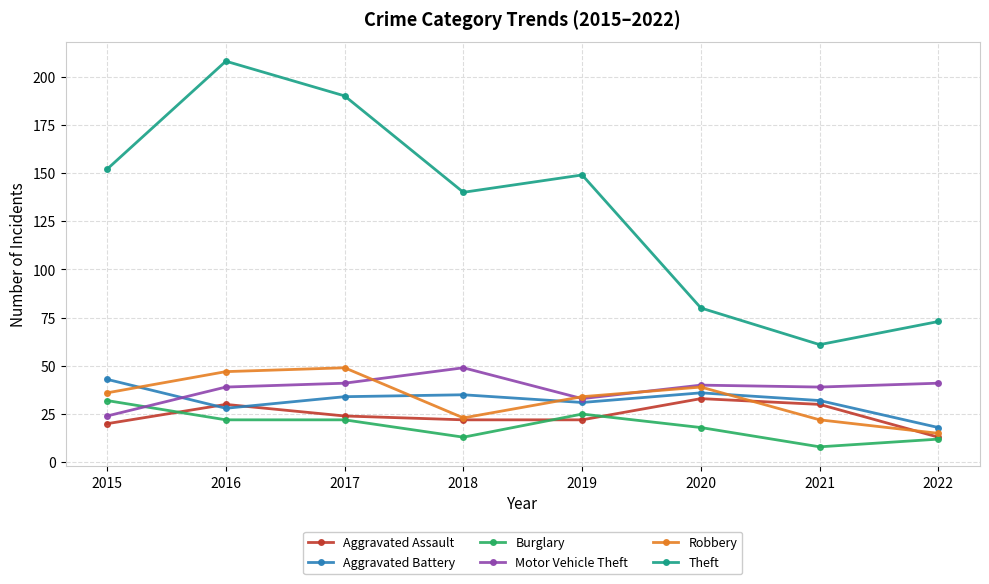

The value of Burglary at 2016 is 7. True or false?

False